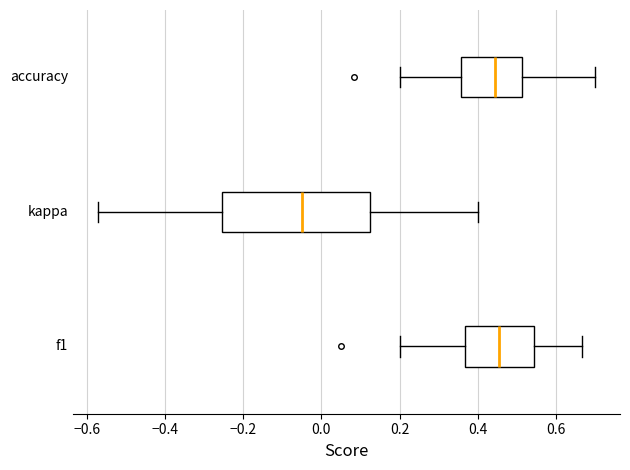

Reading bottom to top, read every box against the x-axis: the position of its median line, the range the box covers, and the ends of its whiskers. The values are not printed on the chart, so give them approximately, as read against the axis.

f1: median 0.46, box 0.36 to 0.54, whiskers 0.20 to 0.66
kappa: median -0.04, box -0.26 to 0.12, whiskers -0.58 to 0.40
accuracy: median 0.44, box 0.36 to 0.52, whiskers 0.20 to 0.70